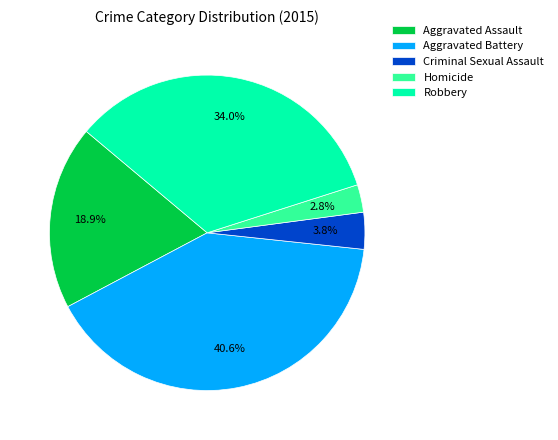

What is the smallest slice in the pie chart?

Homicide